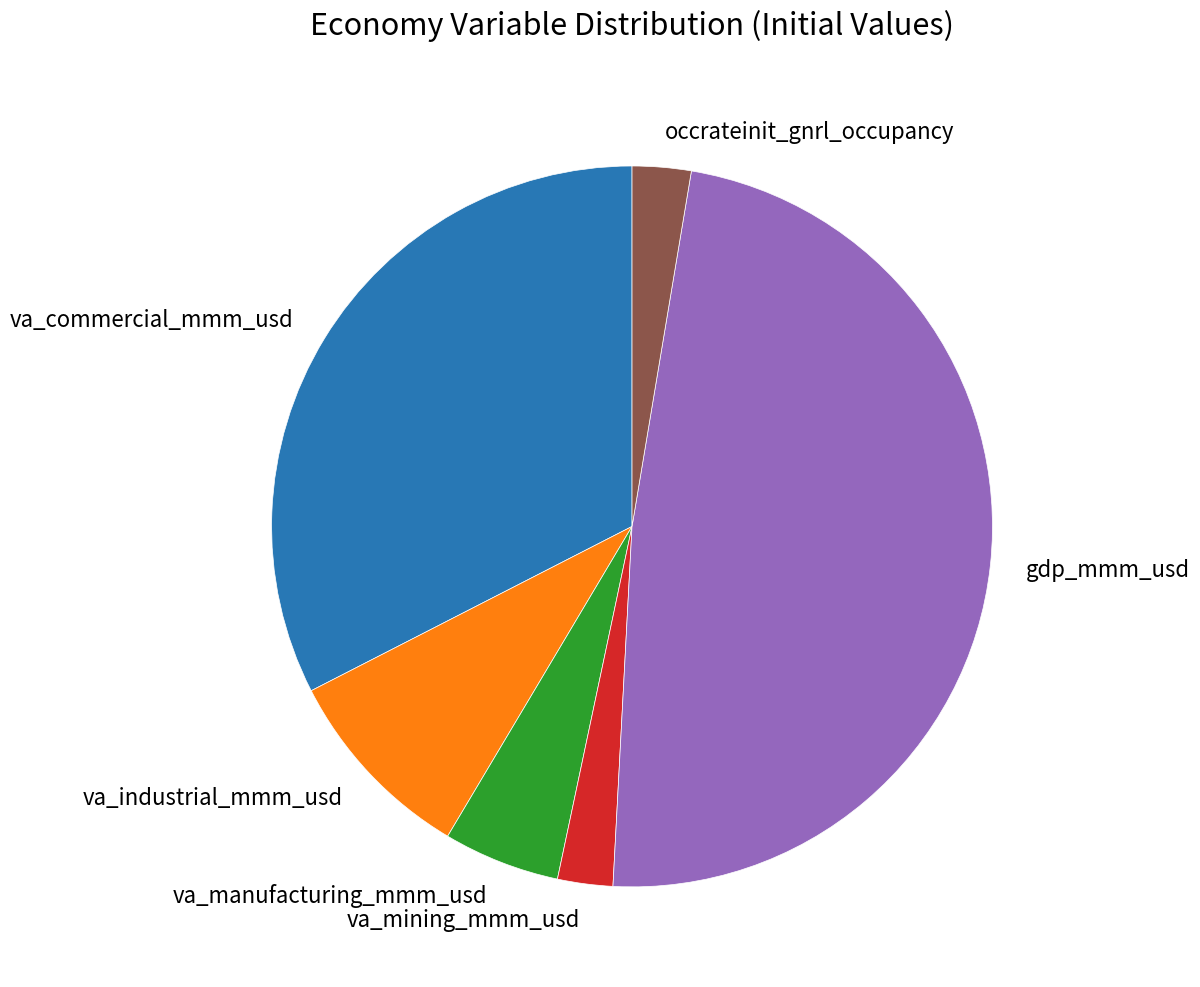

What is the largest slice in the pie chart?

gdp_mmm_usd